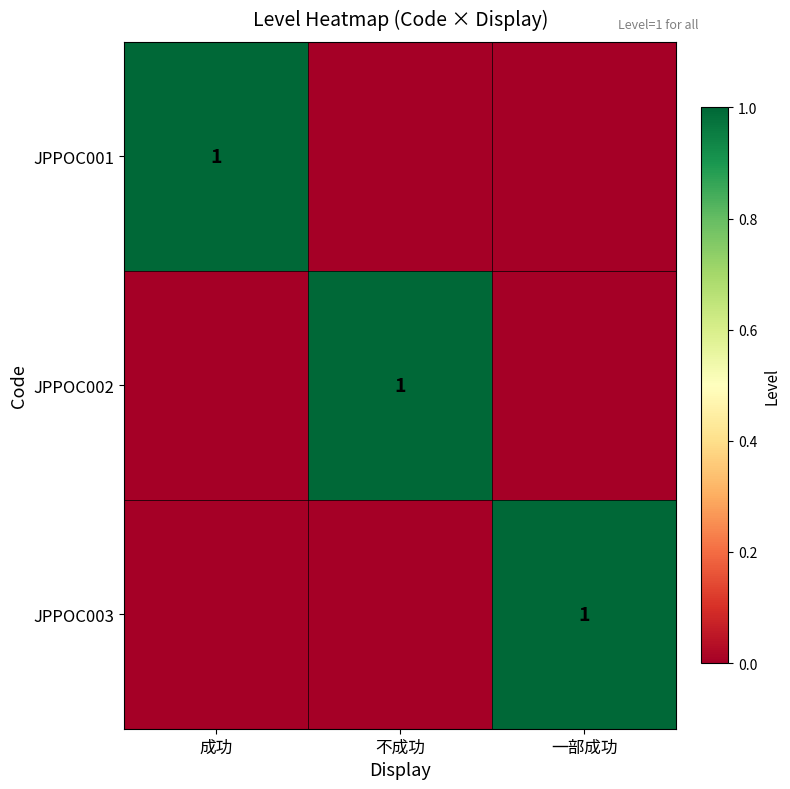

The JPPOC002 series shows 1 at 不成功. True or false?

True